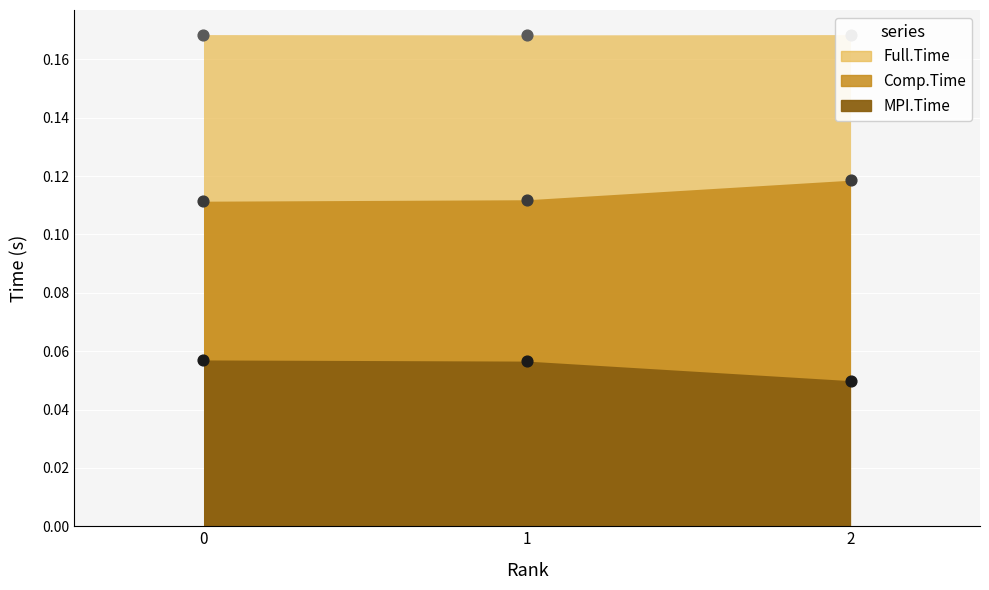

Which series reaches the minimum Y coordinate?

MPI.Time (points)